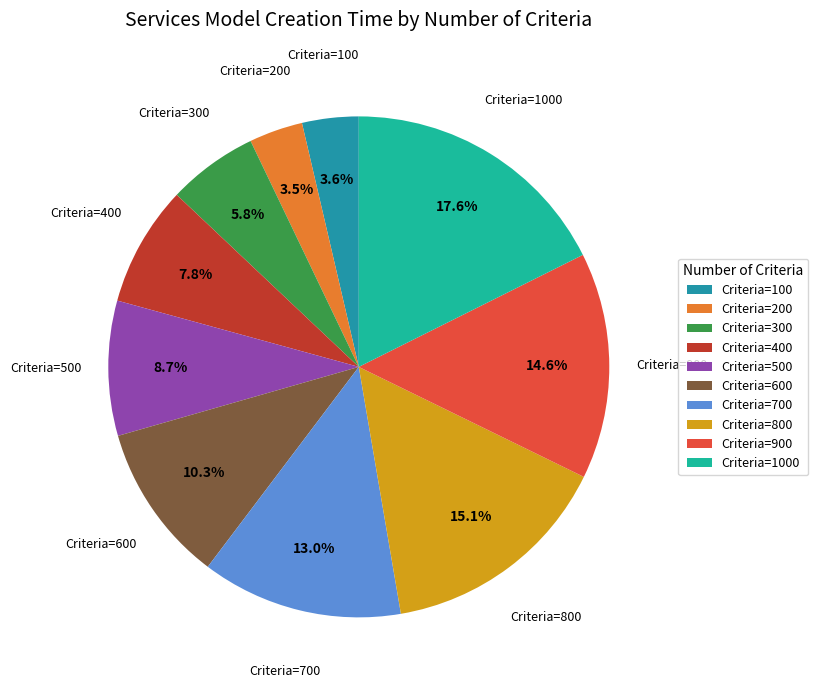

Is there any slice that represents more than half of the pie?

No